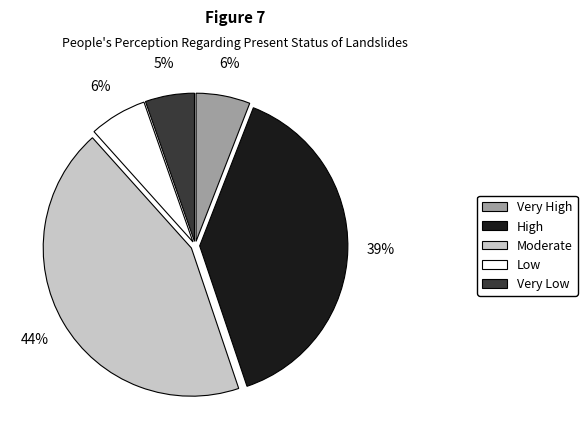

Between Low and High, which is larger?

High